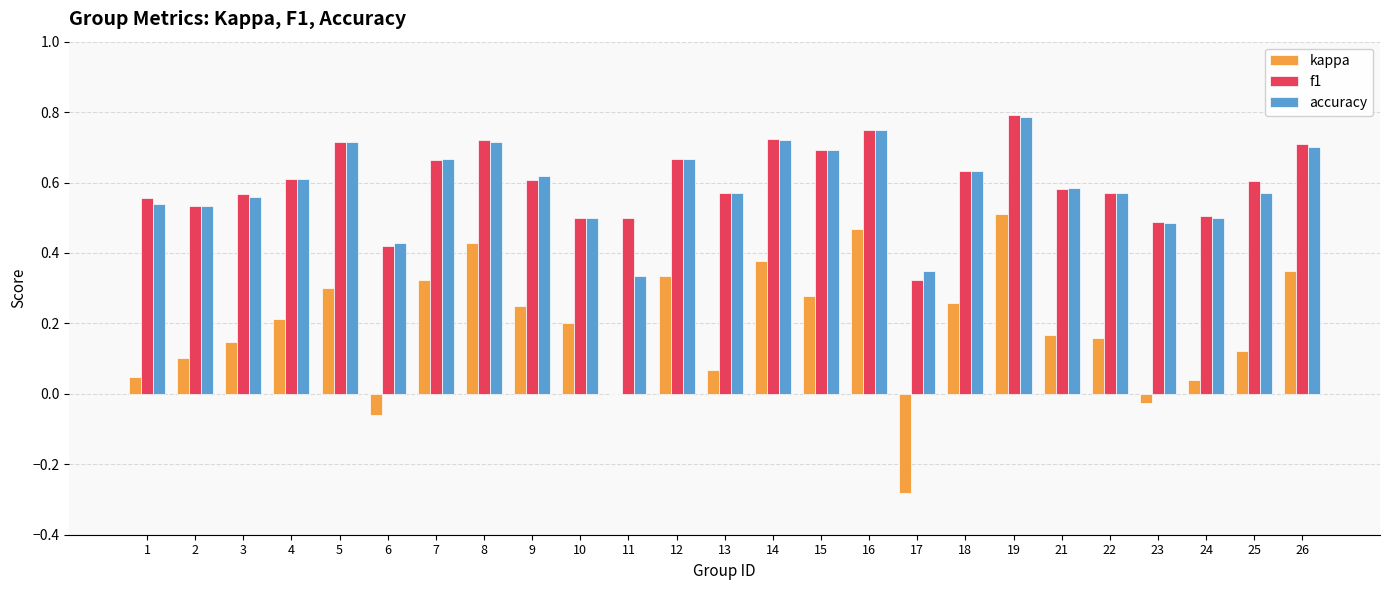

Which category has the highest value in the kappa series?

19